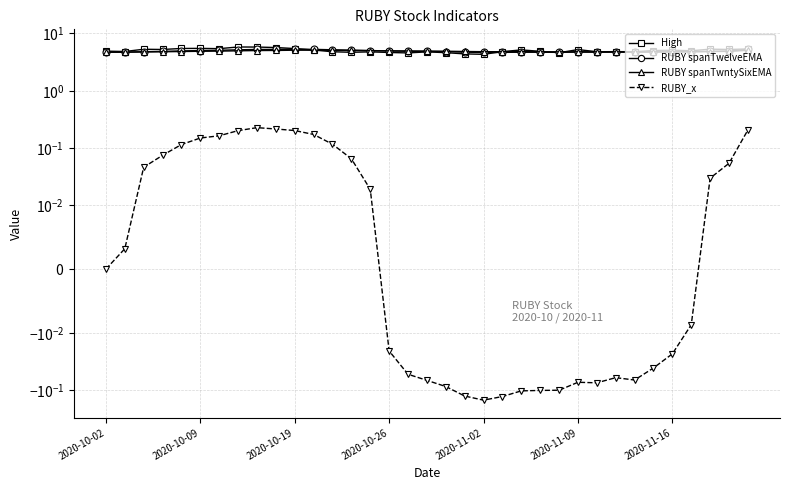

At how many categories does at least one series exceed 1?

35